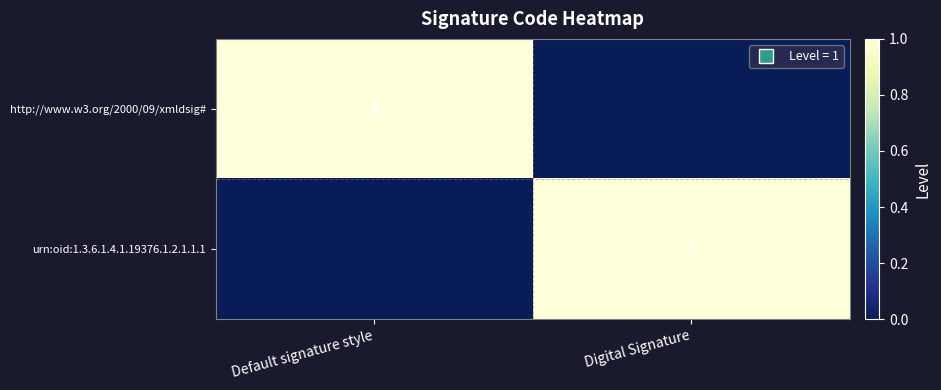

The value of http://www.w3.org/2000/09/xmldsig# at Default signature style is 1. True or false?

True